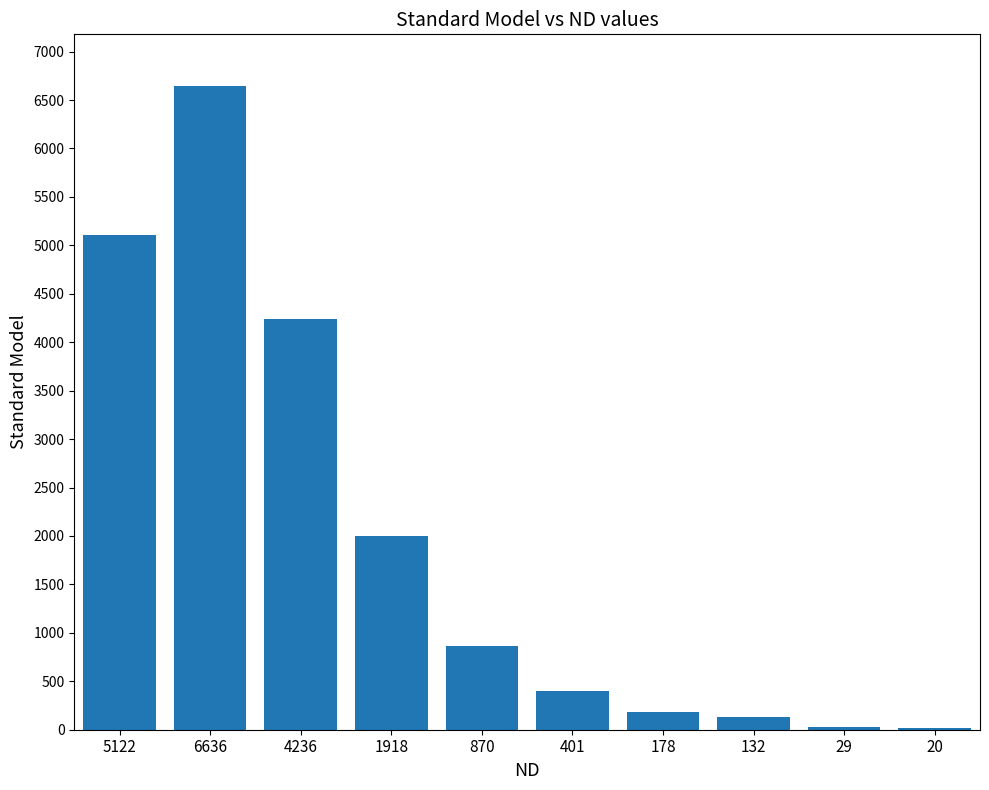

What is the ratio of the value at 870 to the value at 6636?

0.1